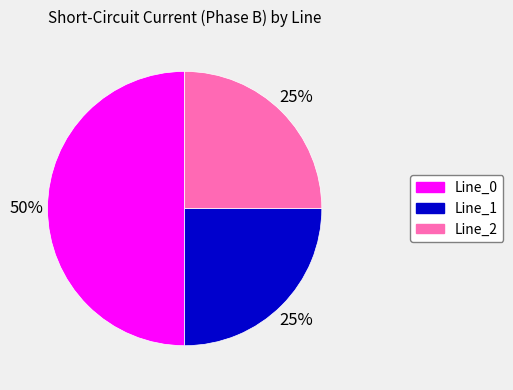

To the nearest percent, what is the difference between the largest and smallest slice percentages?

25%